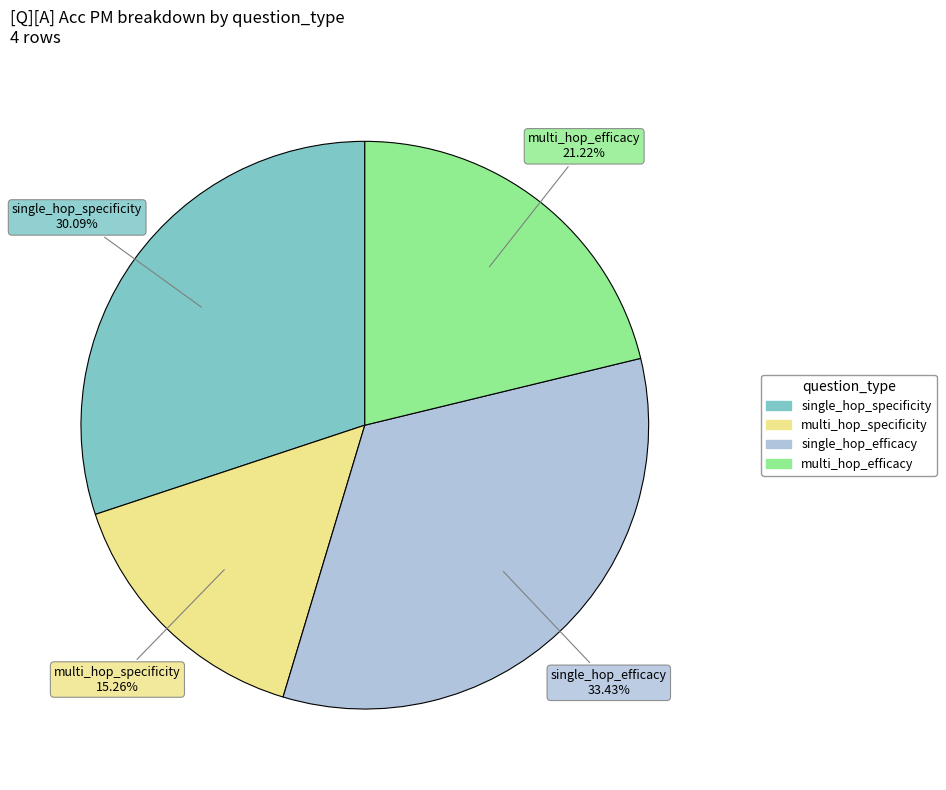

True or false: single_hop_specificity accounts for 30% of the total.

True